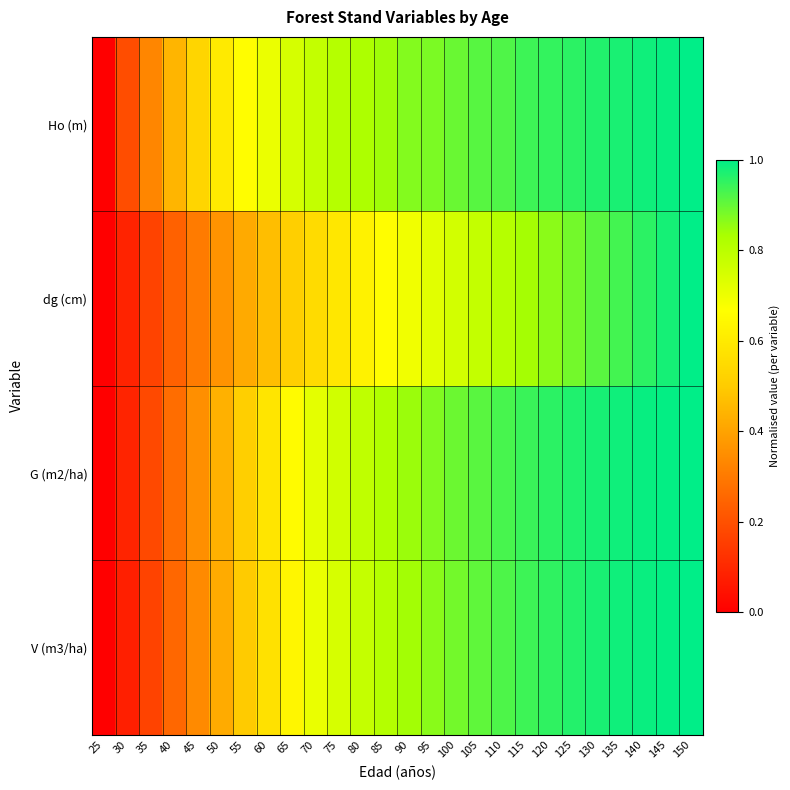

Rank the series at 70 from lowest to highest value.

dg (cm), V (m3/ha), G (m2/ha), Ho (m)